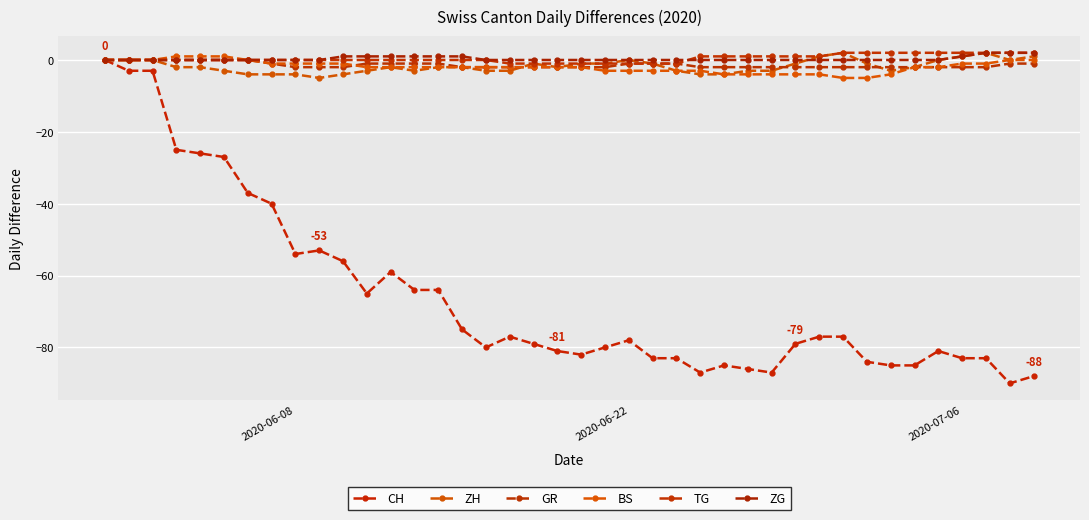

How many distinct data groups are displayed?

6